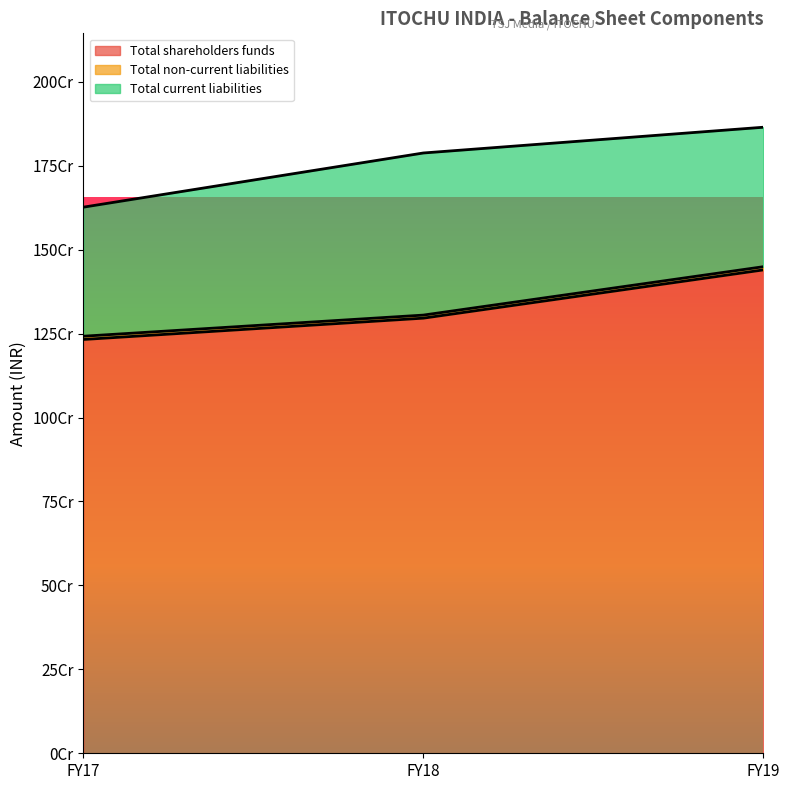

The value of Total shareholders funds at FY17 is 359843463. True or false?

False